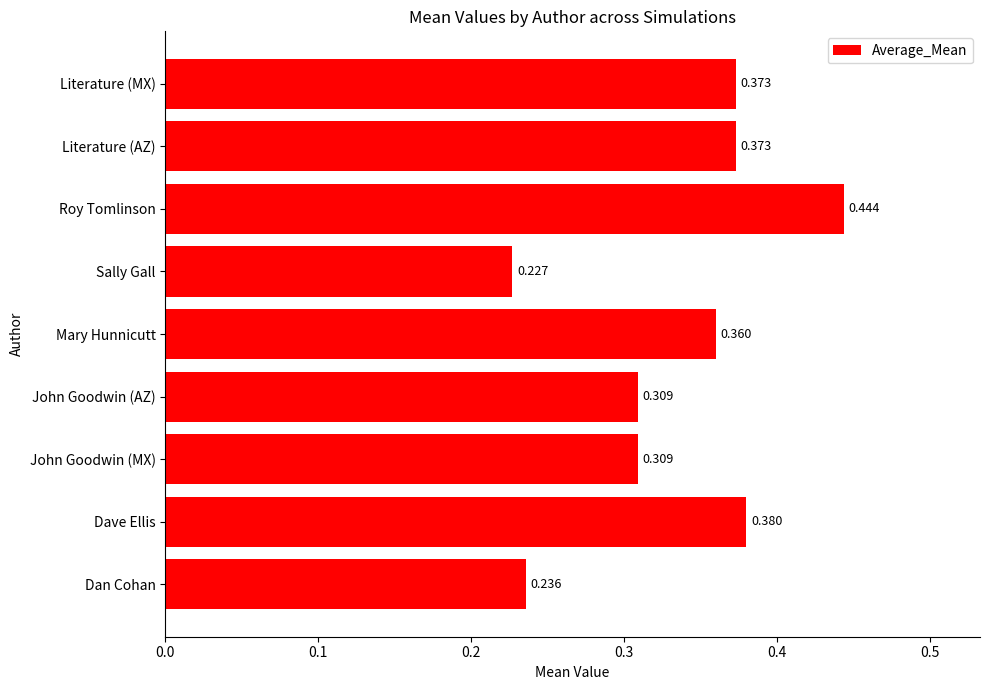

Where is the data nearest to the value 0?

Sally Gall